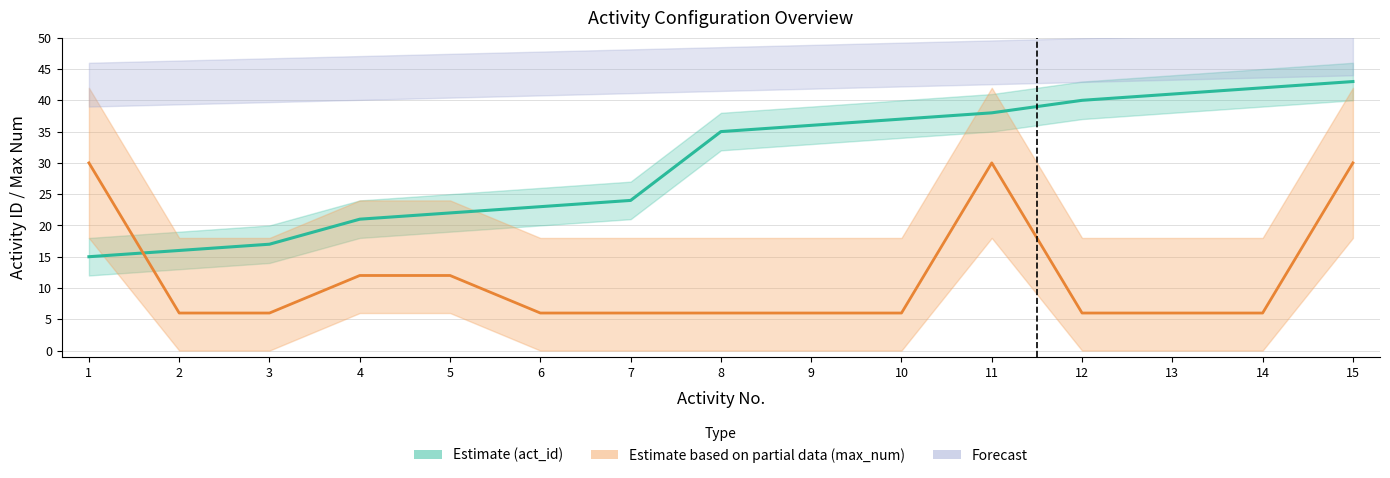

What is the total value across all series at 5?

34